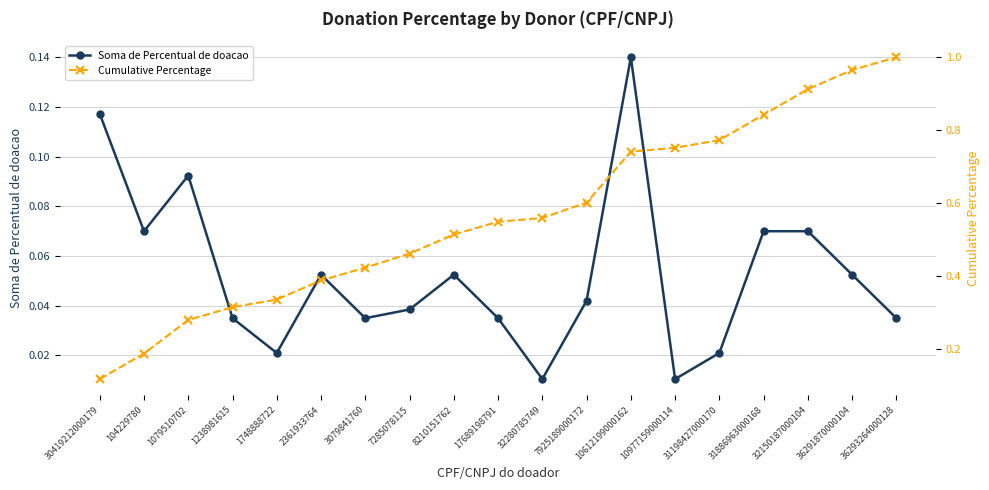

What is the label of the 13th point from the left?

10612199000162